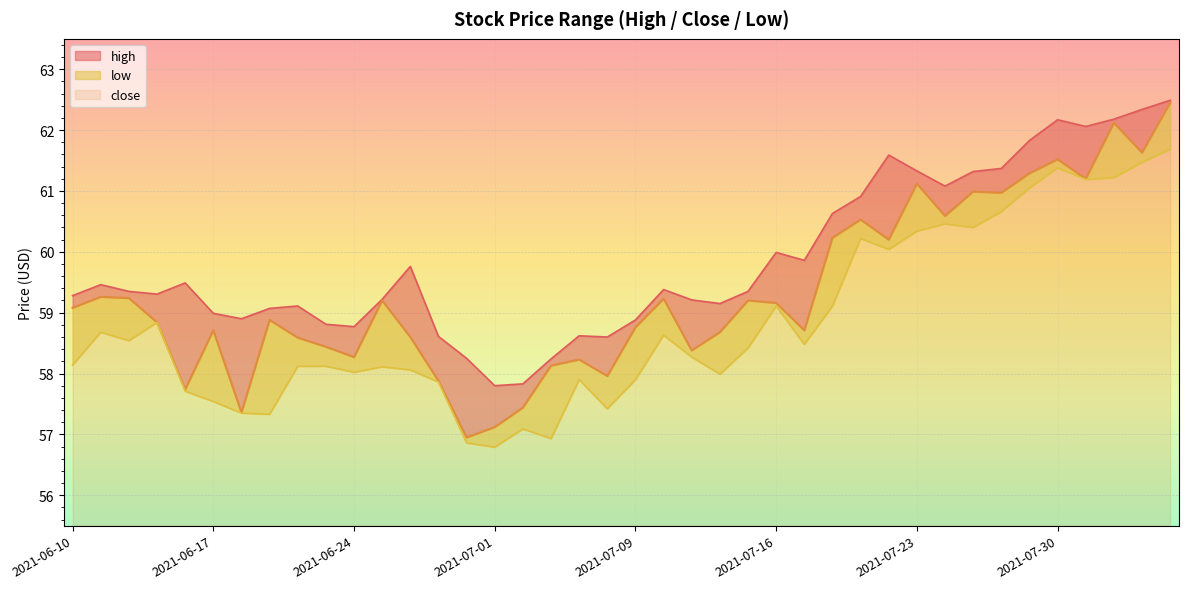

What is the total value across all series at 2021-07-21?

181.7